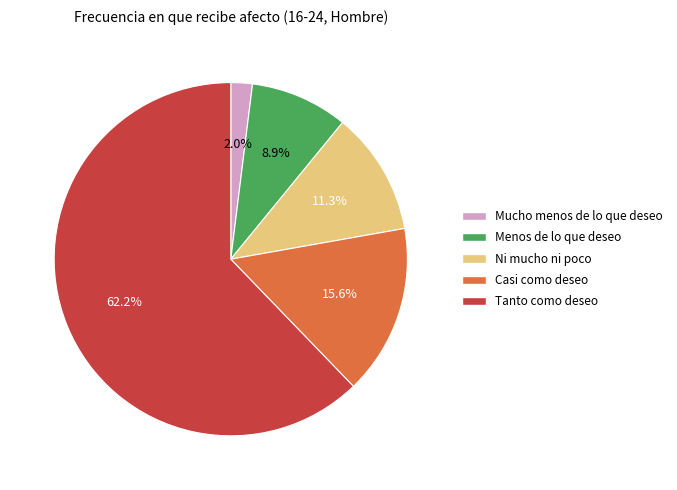

To the nearest percent, what portion does Casi como deseo represent?

16%